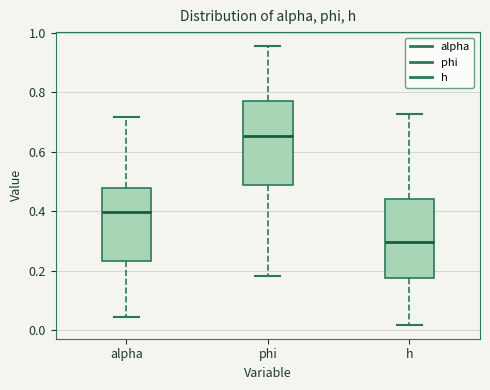

Where is the upper edge of the box for alpha on the y-axis? The values are not printed on the chart, so give them approximately, as read against the axis.

0.48